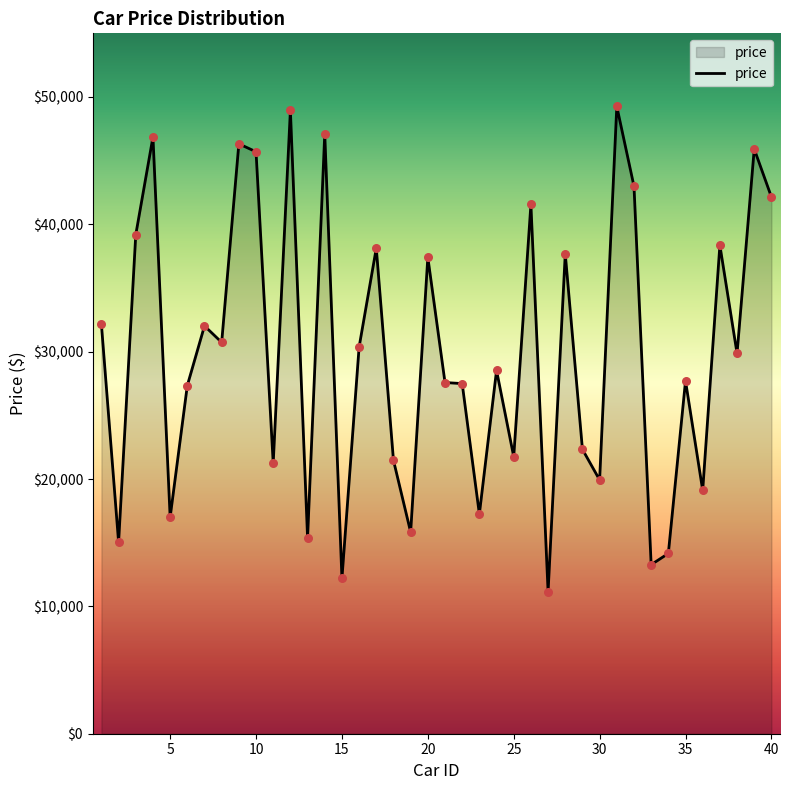

What is the maximum value shown in the chart?

49260